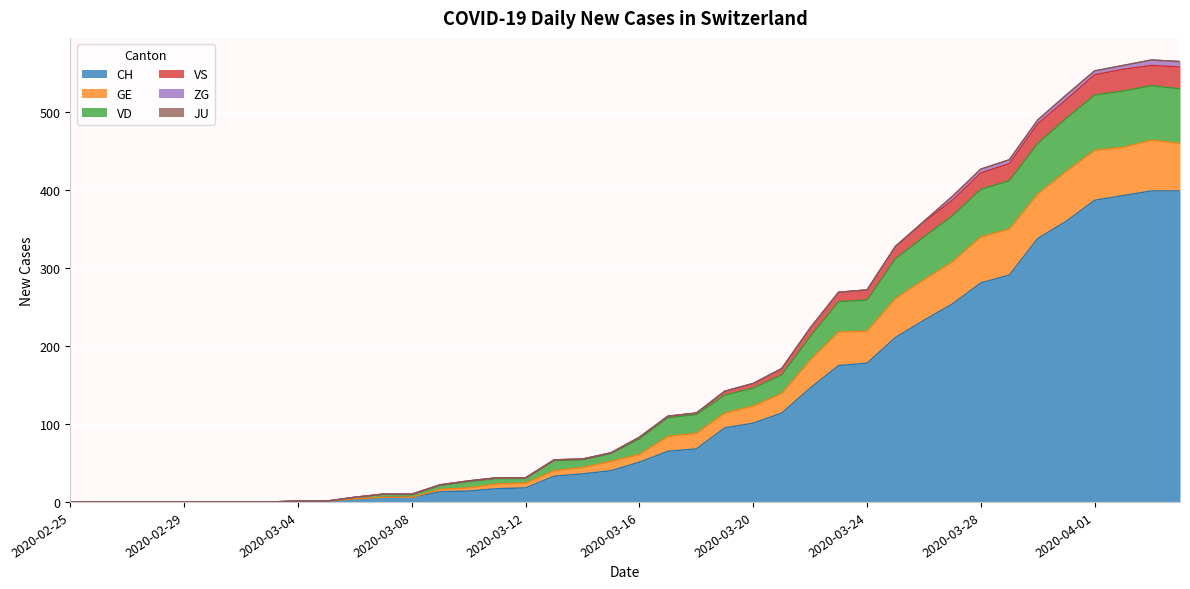

True or false: CH has a value of 587 at 2020-03-31.

False